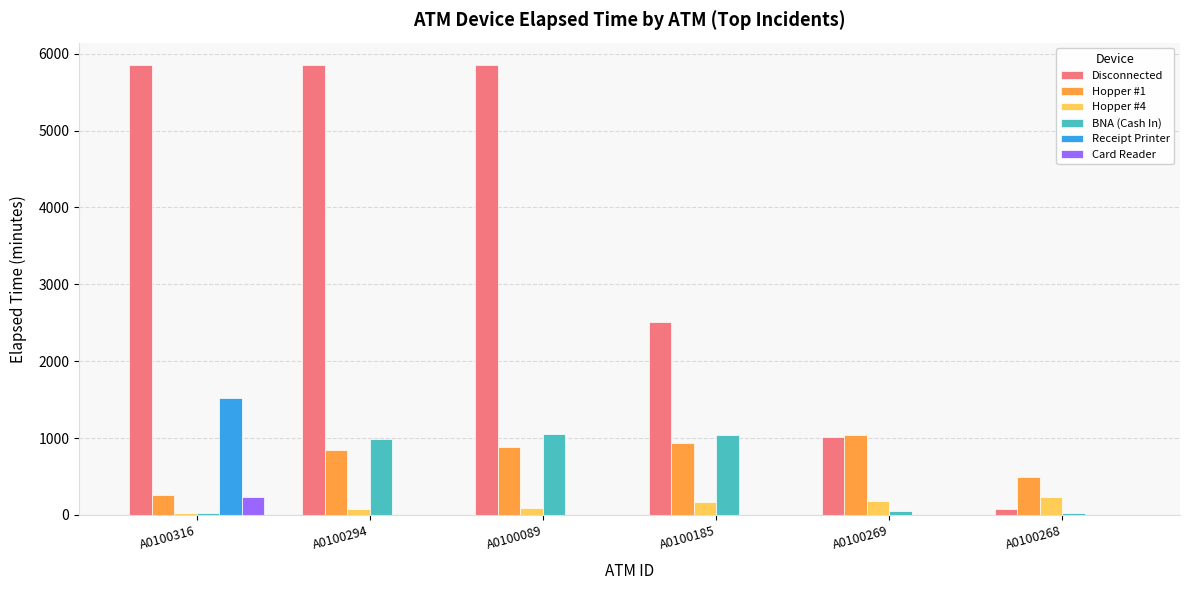

Between A0100316 and A0100089, which series saw the biggest shift?

Receipt Printer